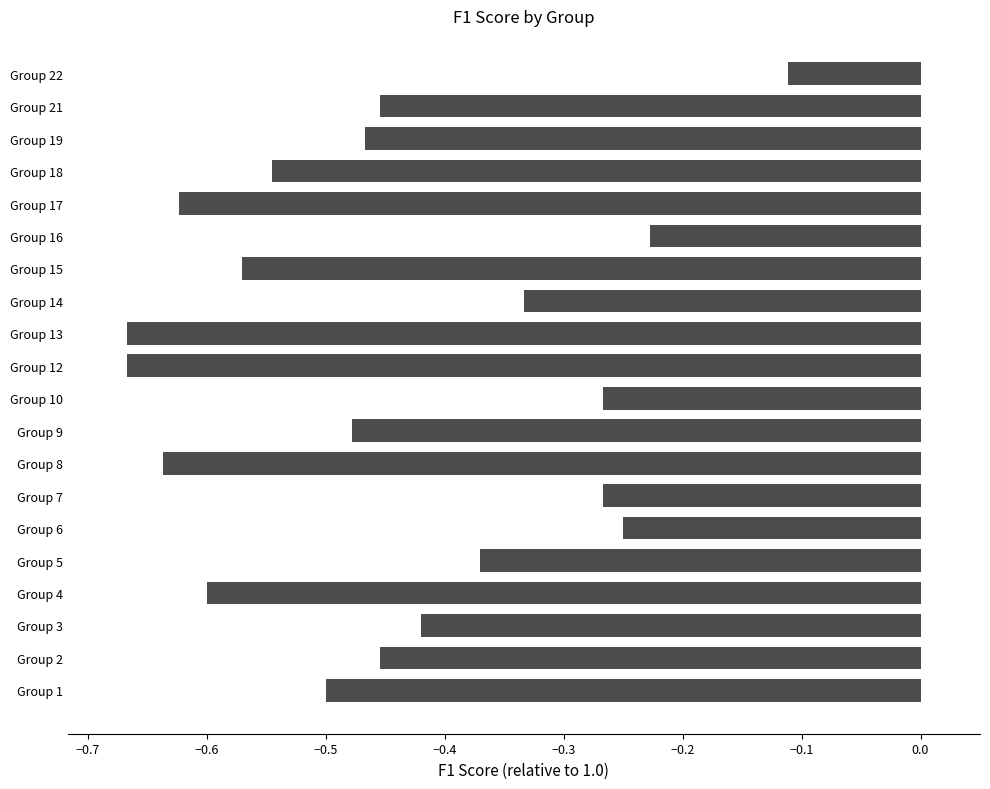

Which label corresponds to the largest value in the chart?

Group 22